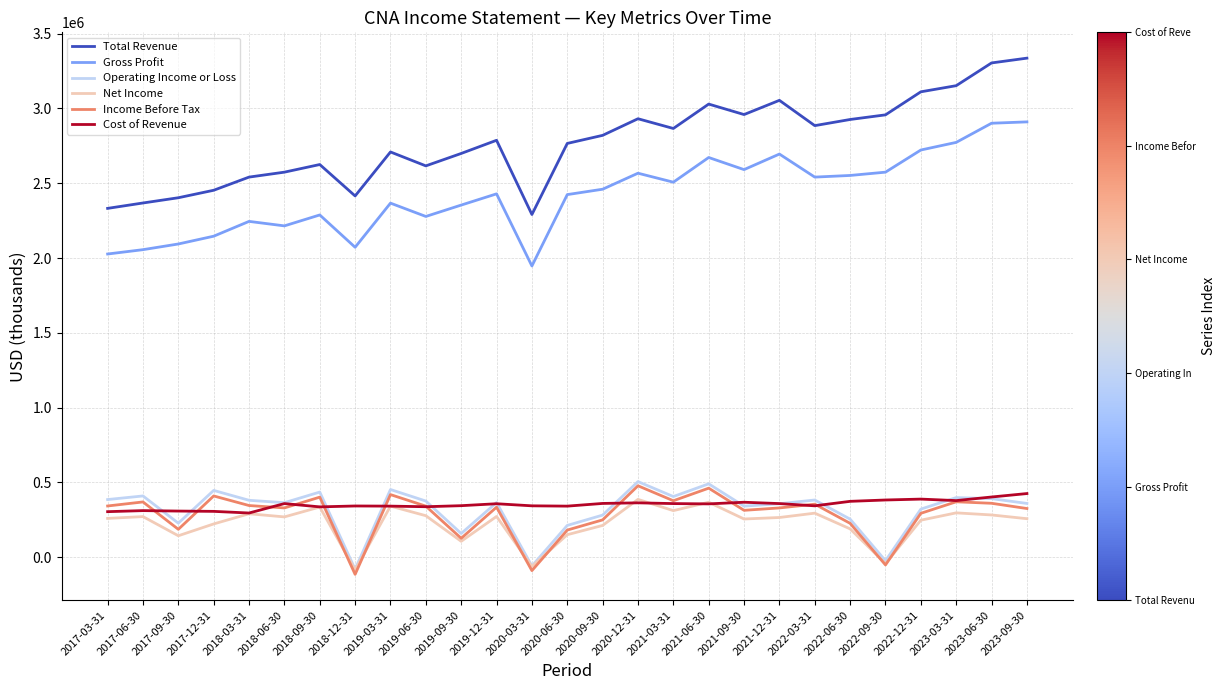

How many values in the Operating Income or Loss series are below 366000?

13